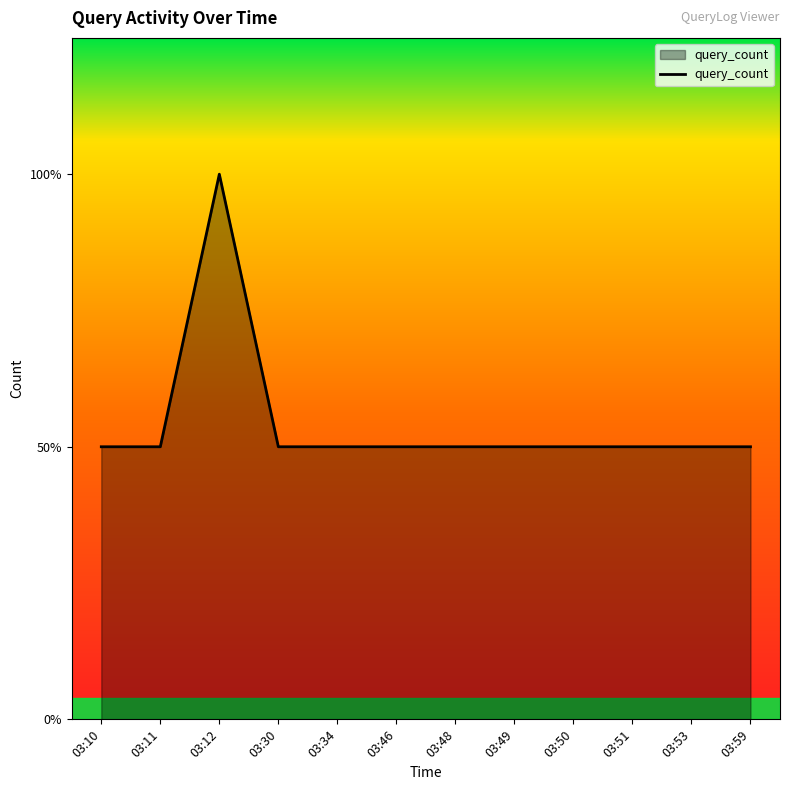

Does the chart display data point markers on the line(s)?

No